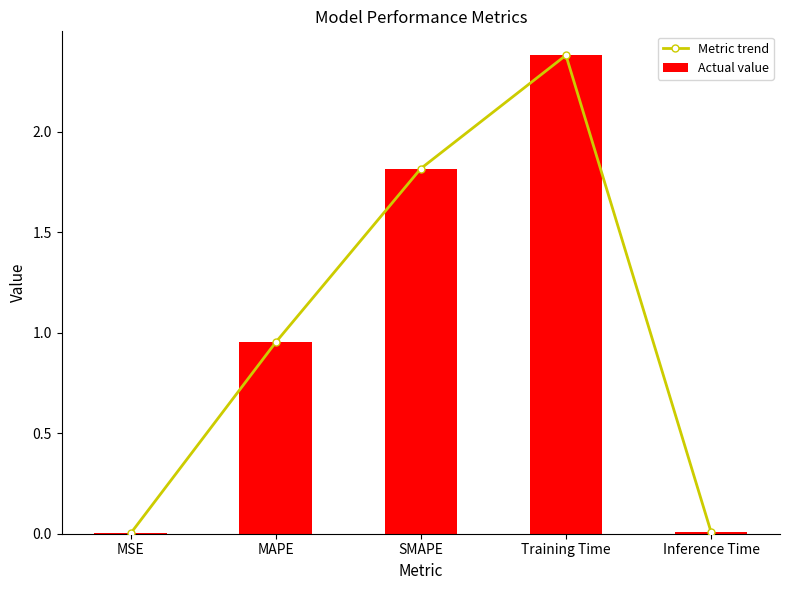

Which label corresponds to the largest value in the chart?

Training Time